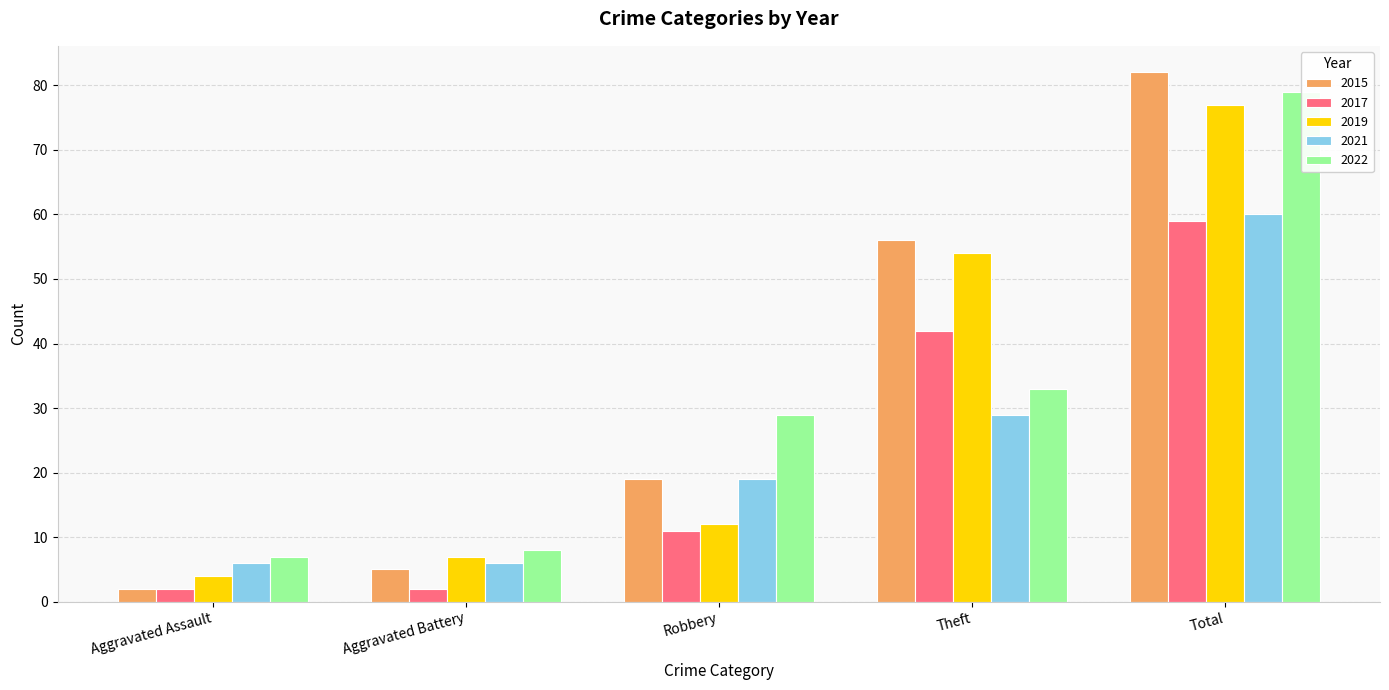

Reading left to right, what are all the values shown in this chart?

2015: 2	5	19	56	82
2017: 2	2	11	42	59
2019: 4	7	12	54	77
2021: 6	6	19	29	60
2022: 7	8	29	33	79